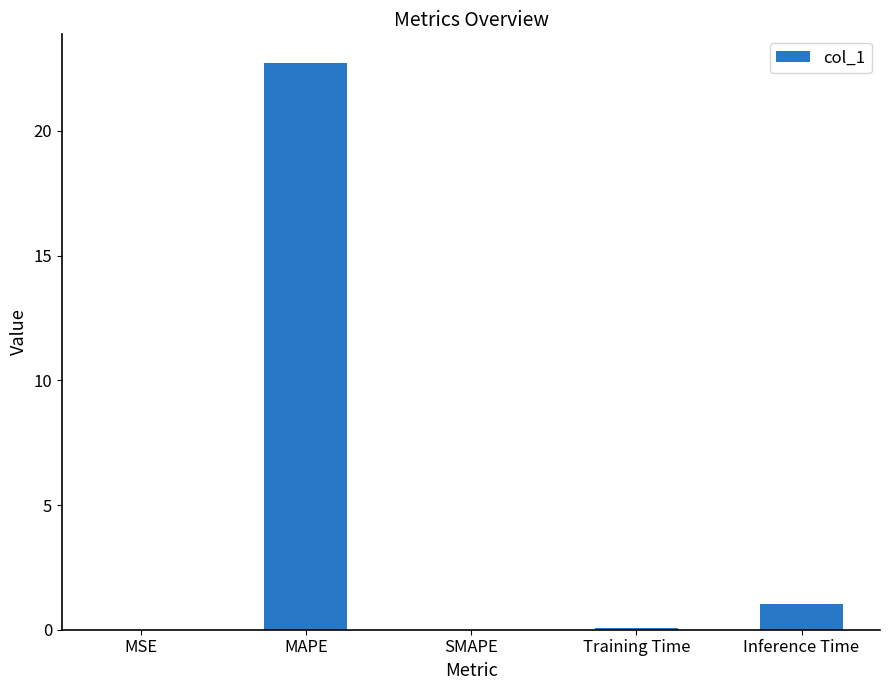

What value does the data have at Inference Time?

1.0